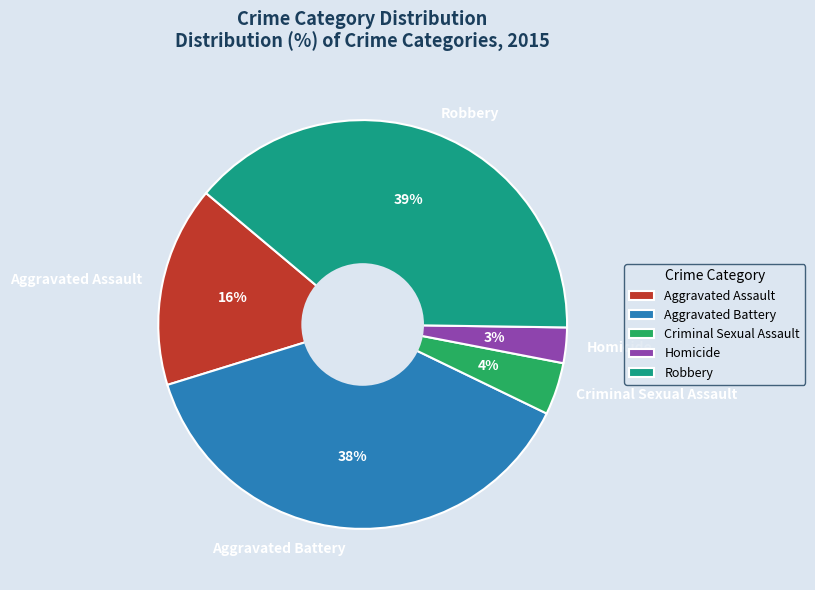

Combined, do Homicide and Aggravated Assault account for over 50%?

No